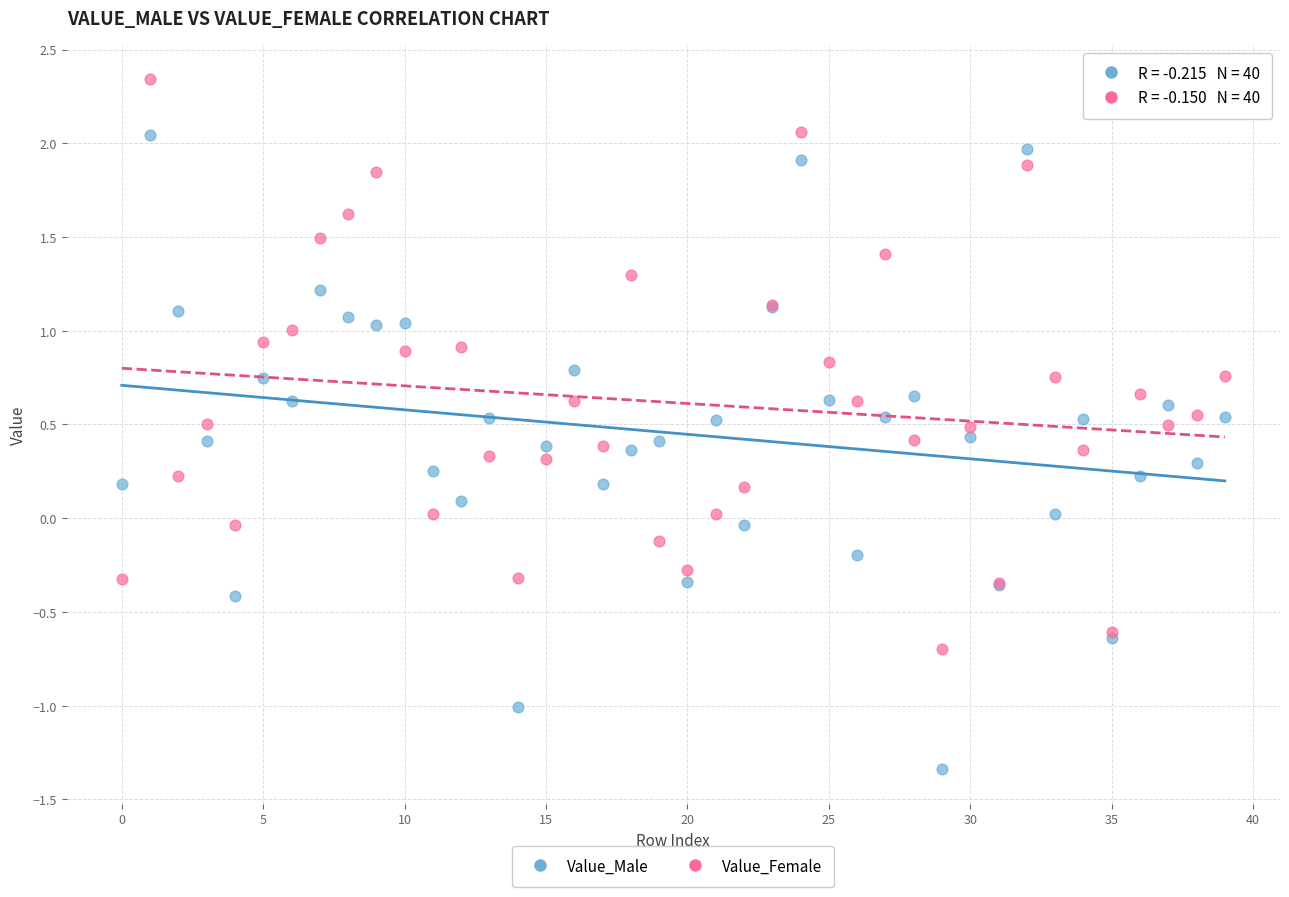

Which series reaches the maximum Y coordinate?

Value_Female